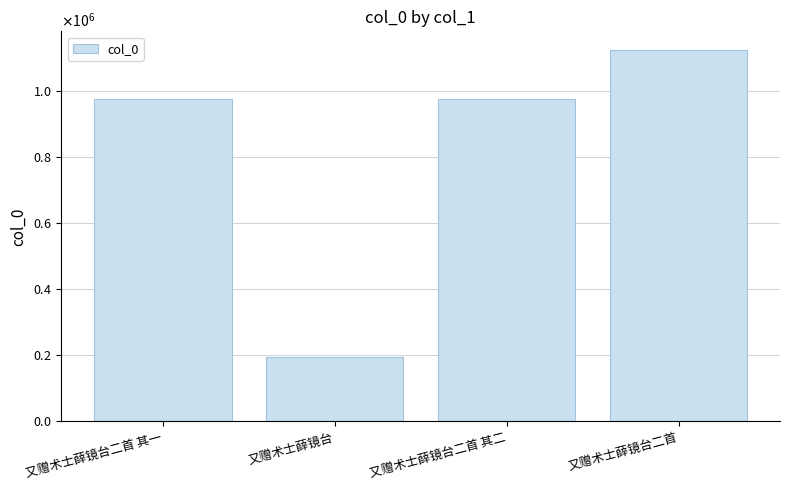

Reading left to right, transcribe all the data shown in this chart.

又赠术士薛镜台二首 其一=976831	又赠术士薛镜台=193622	又赠术士薛镜台二首 其二=976830	又赠术士薛镜台二首=1124711